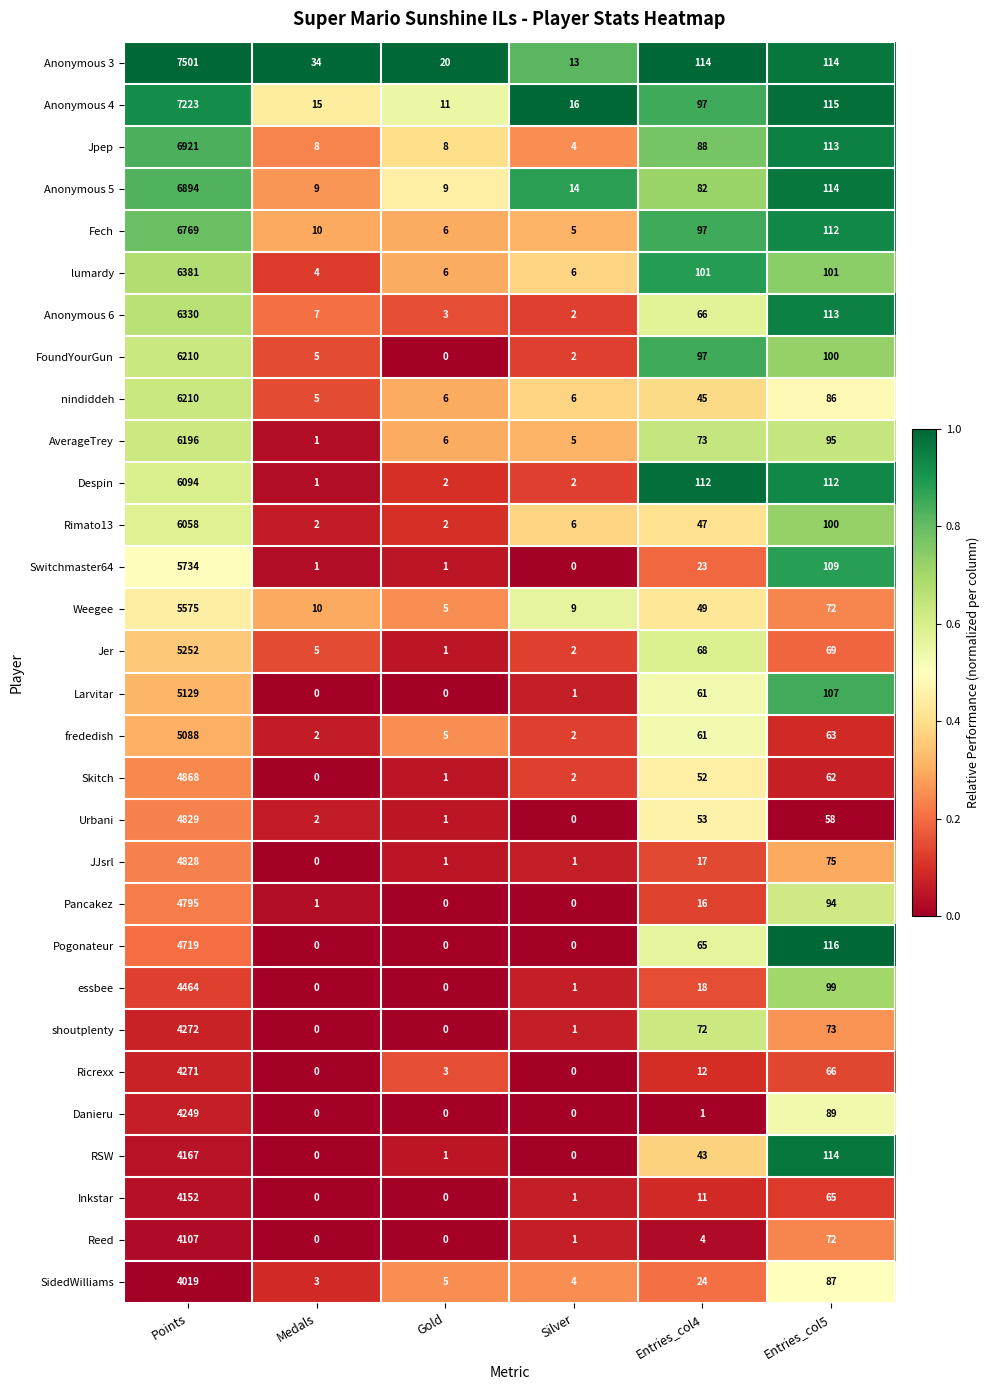

What is the maximum value shown in the chart?

7501